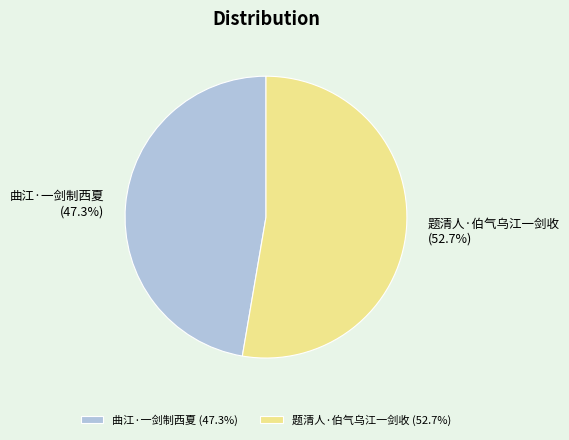

Do 曲江·一剑制西夏 and 题清人·伯气乌江一剑收 together represent more than half of the pie?

Yes